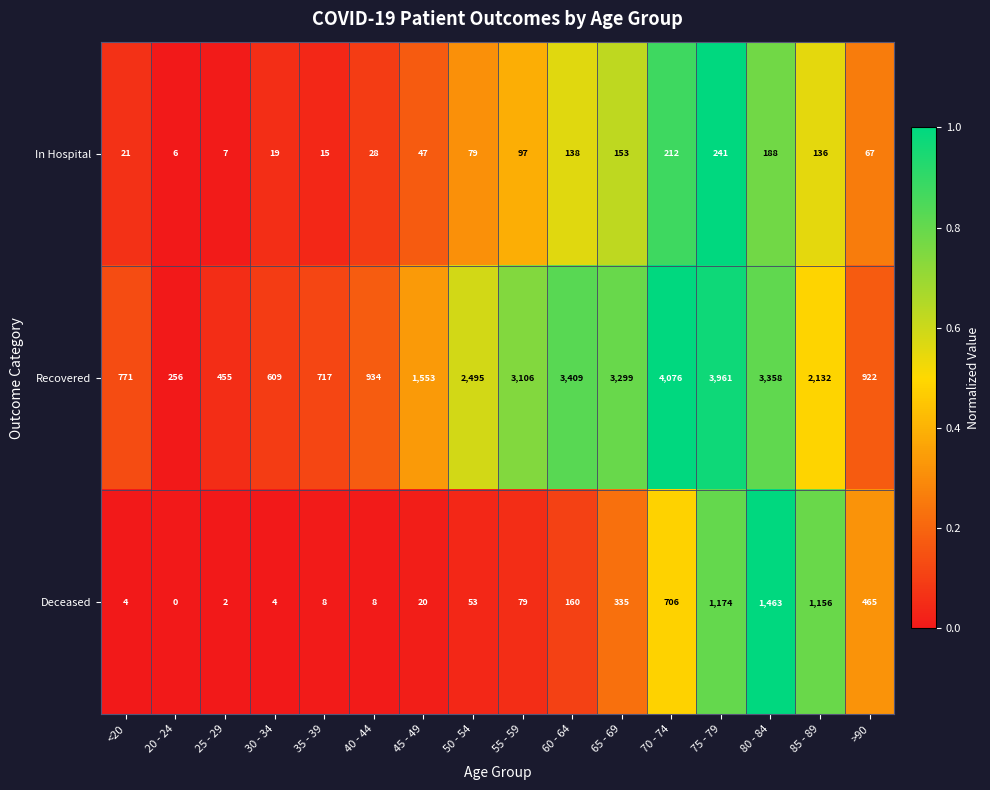

What is the greatest value displayed?

4076